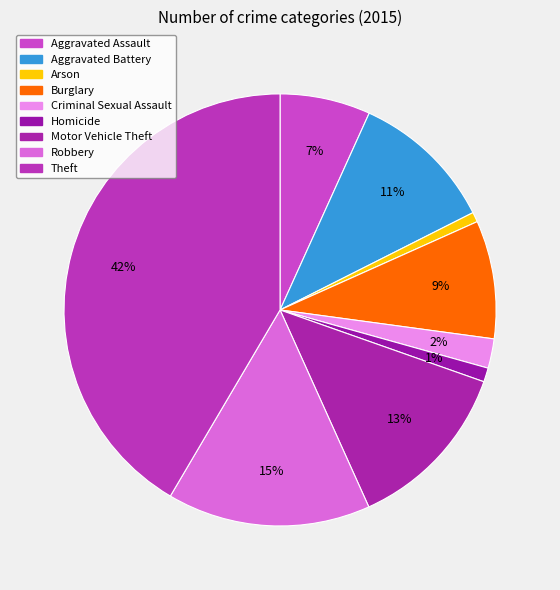

Count the number of slices in the pie.

9